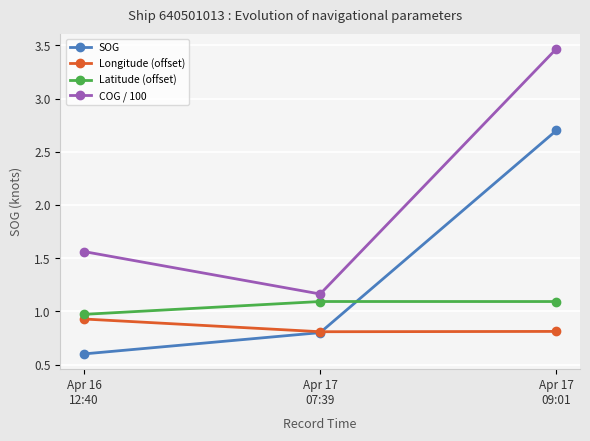

What is the sum of all SOG values?

4.1